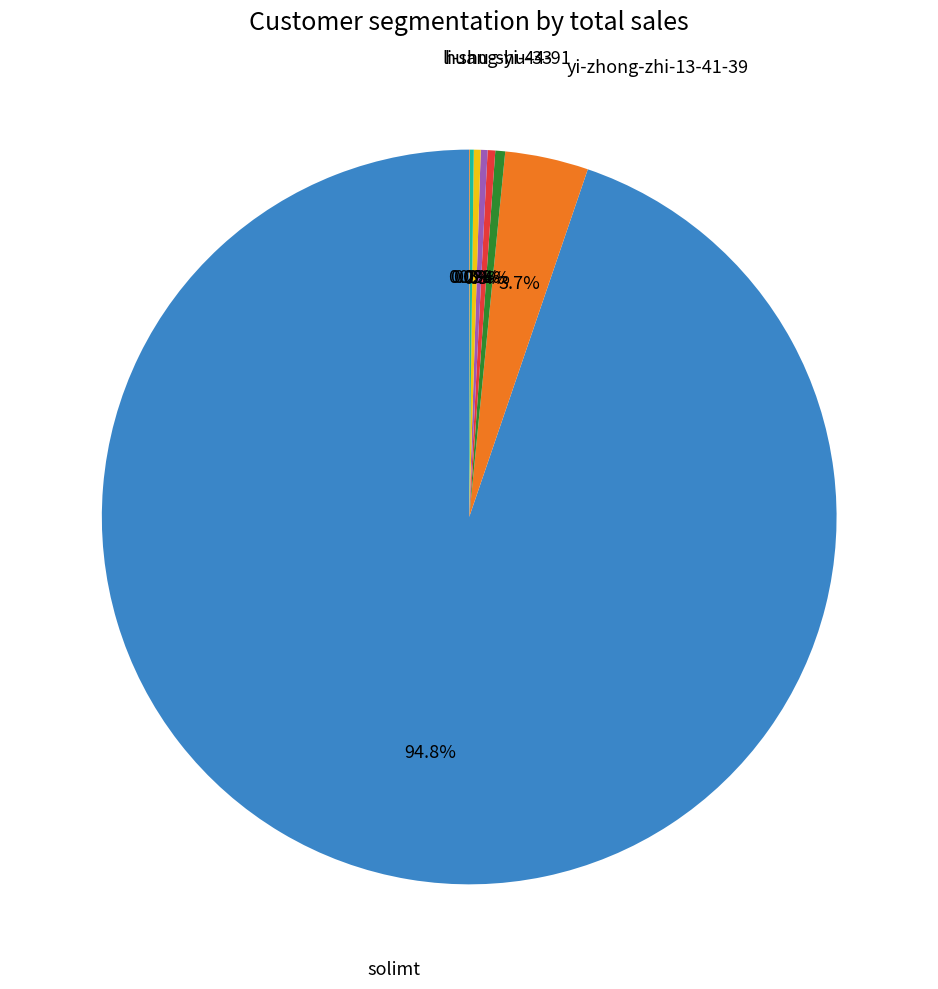

Rank the categories by value from lowest to highest.

jiawei-lu, ailengxiaohua, huang-xiao-dou-77, wanxiaosi, li-shu-shu-33, huang-yi-44-91, yi-zhong-zhi-13-41-39, solimt